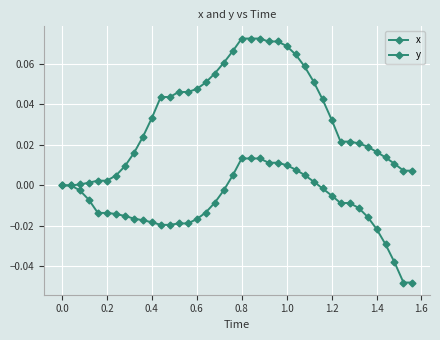

What is the greatest value displayed?

0.1